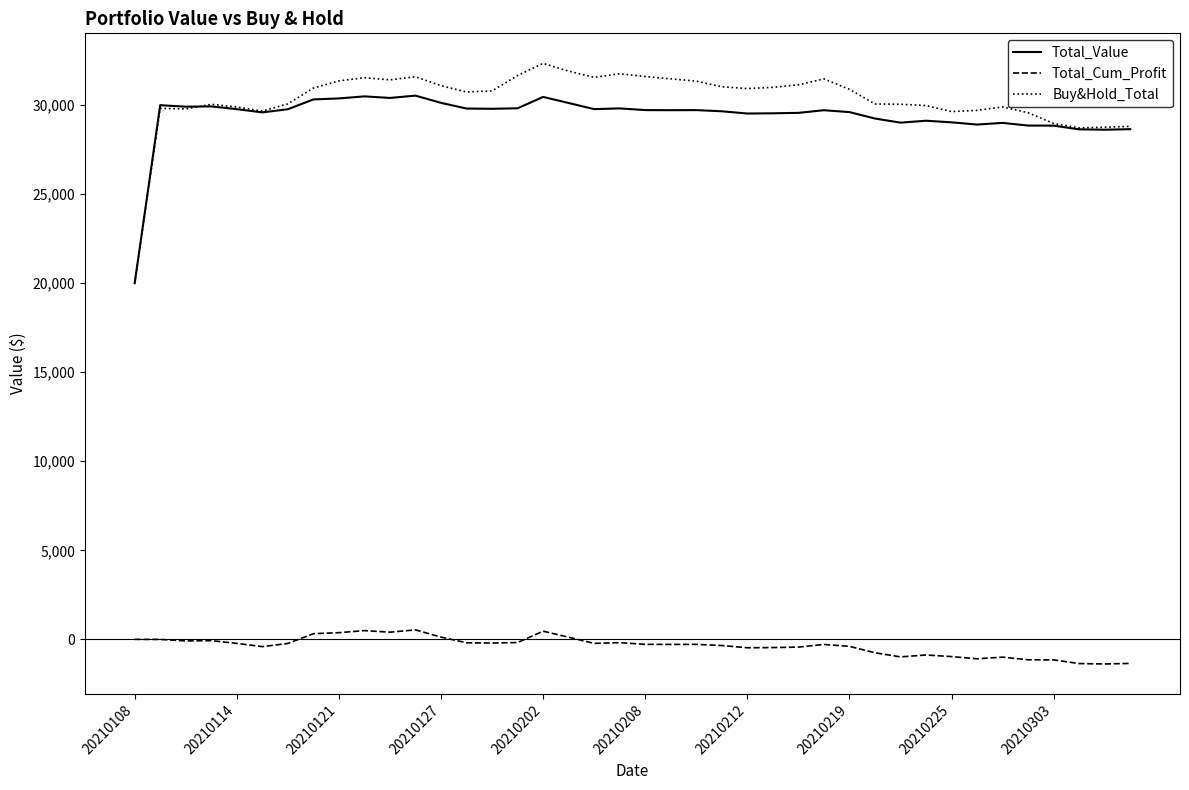

Which series has the largest range (max minus min)?

Buy&Hold_Total